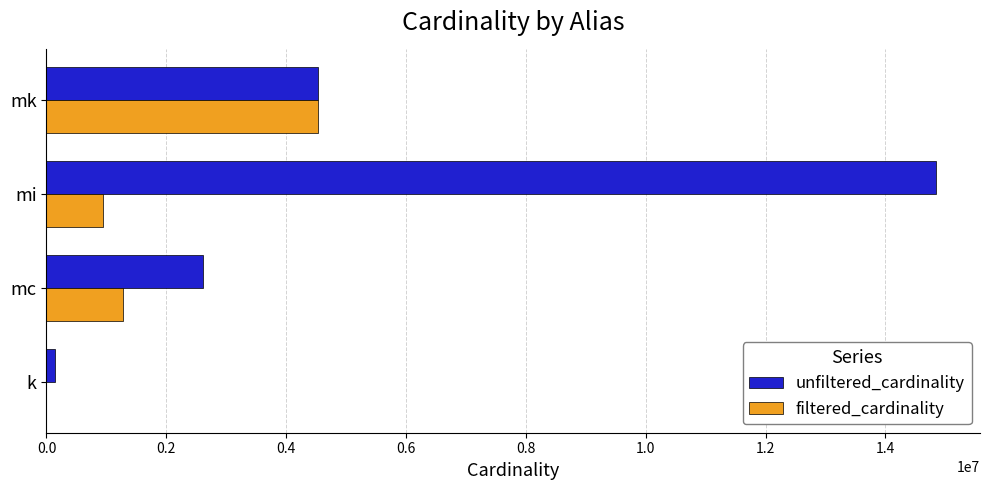

At which category is the sum across all series the highest?

mi